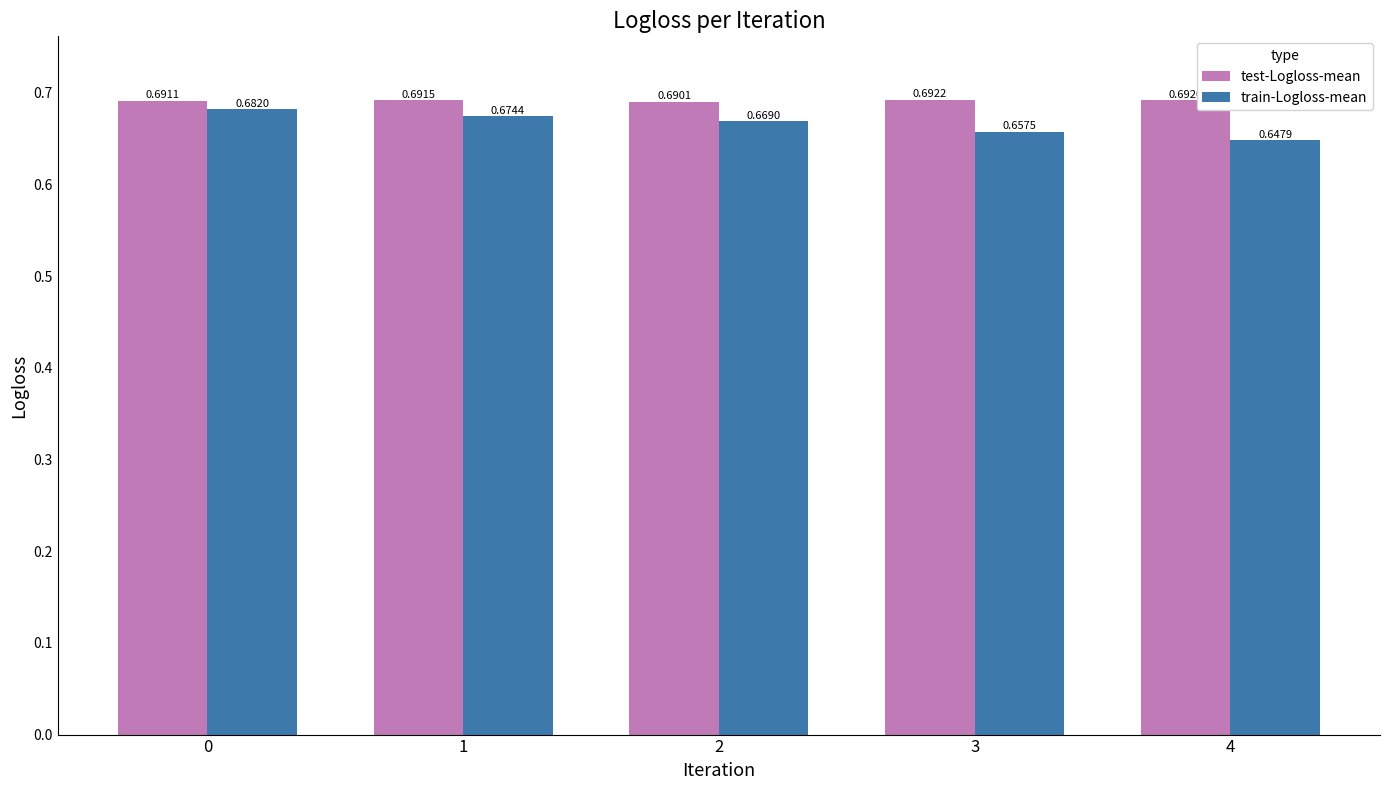

What are all the series names shown in the legend?

test-Logloss-mean, train-Logloss-mean